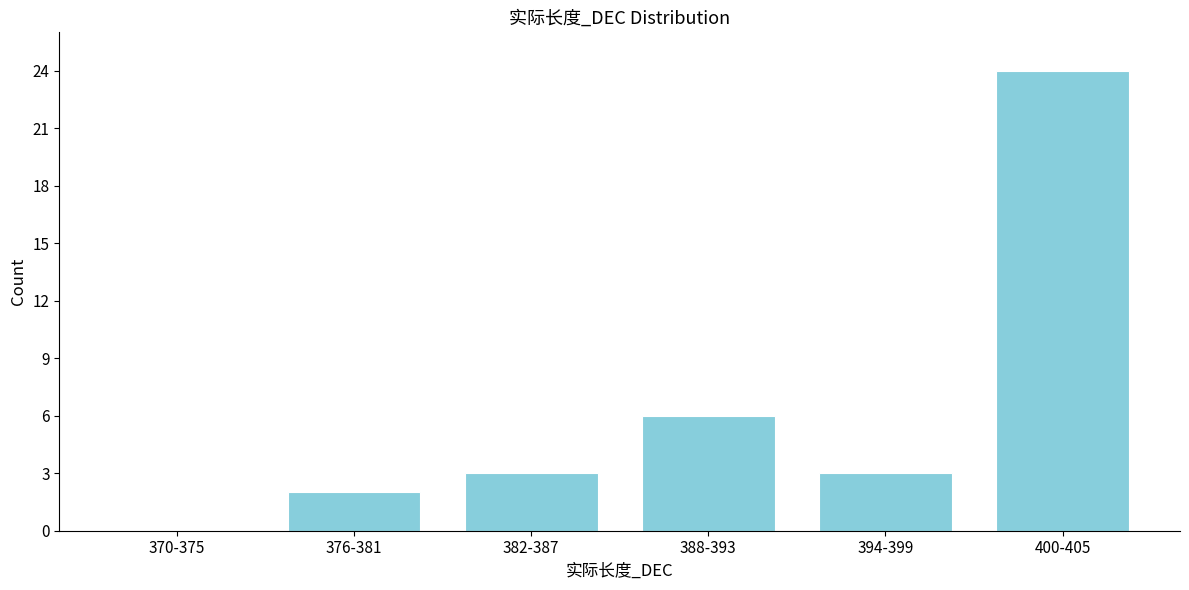

Reading left to right, what are all the values shown in this chart?

370-375=0	376-381=2	382-387=3	388-393=6	394-399=3	400-405=24